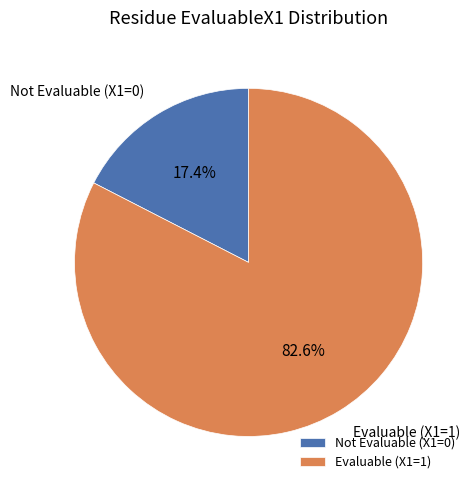

Rank the categories by value from highest to lowest.

Evaluable (X1=1), Not Evaluable (X1=0)